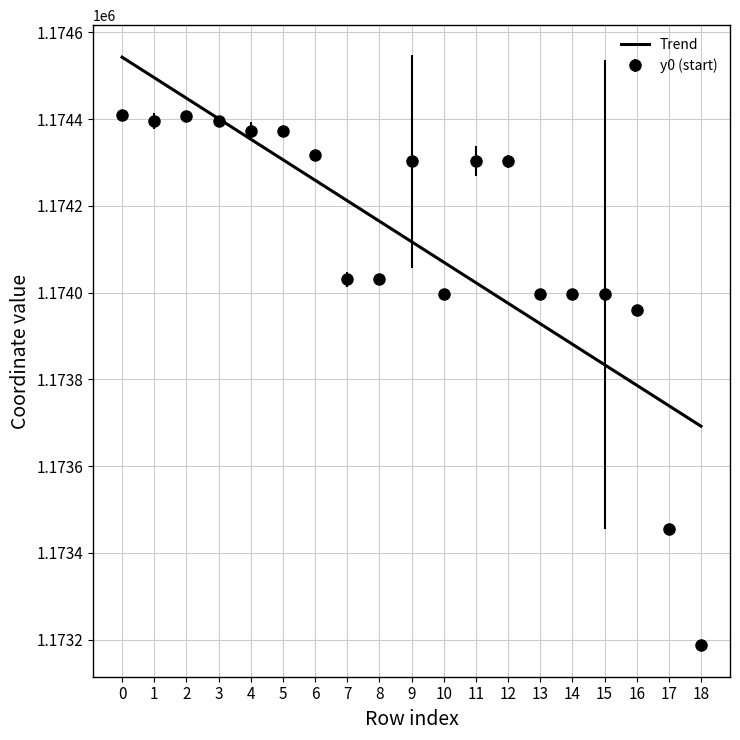

The Trend series shows 1174542.5 at 0. True or false?

True